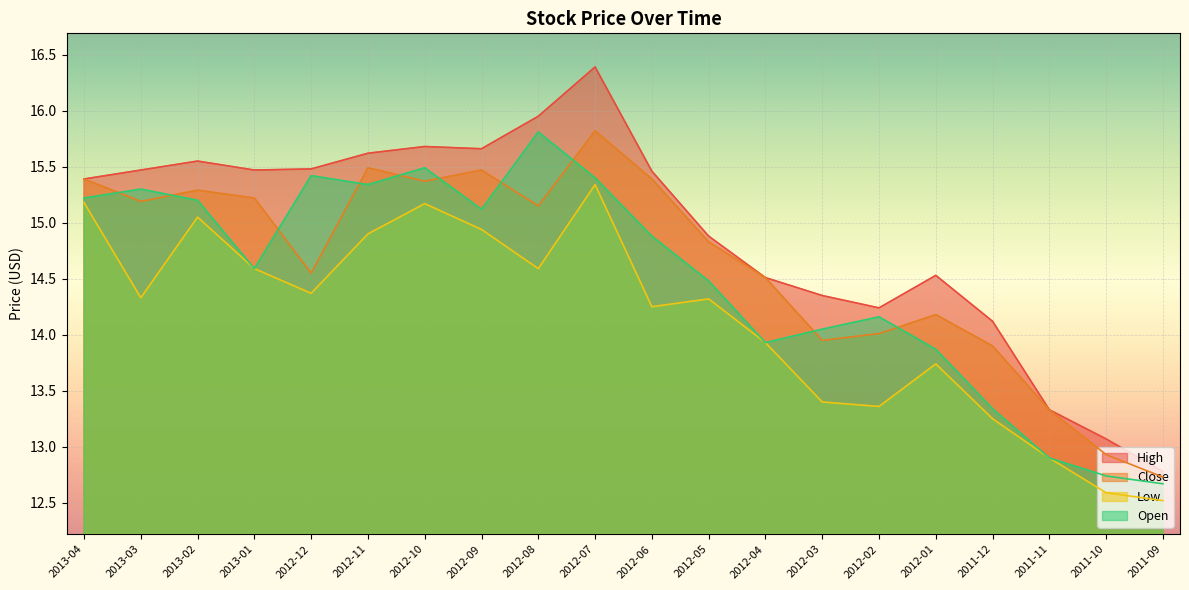

Reading left to right, list all the values displayed in this chart.

High: 15.4	15.5	15.6	15.5	15.5	15.6	15.7	15.7	15.9	16.4	15.5	14.9	14.5	14.3	14.2	14.5	14.1	13.3	13.1	12.8
Close: 15.4	15.2	15.3	15.2	14.6	15.5	15.4	15.5	15.2	15.8	15.4	14.8	14.5	13.9	14.0	14.2	13.9	13.3	12.9	12.7
Low: 15.2	14.3	15.1	14.6	14.4	14.9	15.2	14.9	14.6	15.3	14.2	14.3	13.9	13.4	13.4	13.7	13.2	12.9	12.6	12.5
Open: 15.2	15.3	15.2	14.6	15.4	15.3	15.5	15.1	15.8	15.4	14.9	14.5	13.9	14.1	14.2	13.9	13.3	12.9	12.7	12.7